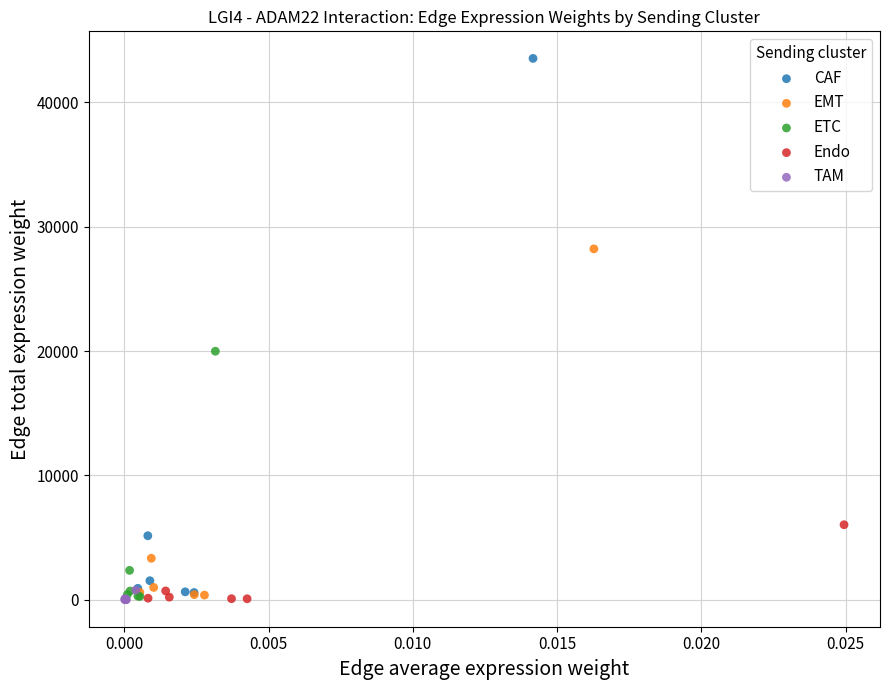

Which series has the largest Y range (max minus min)?

CAF